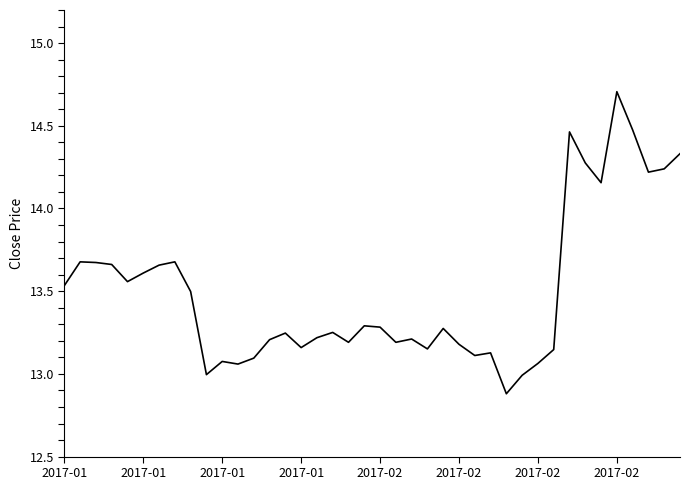

What is the greatest value displayed?

14.7